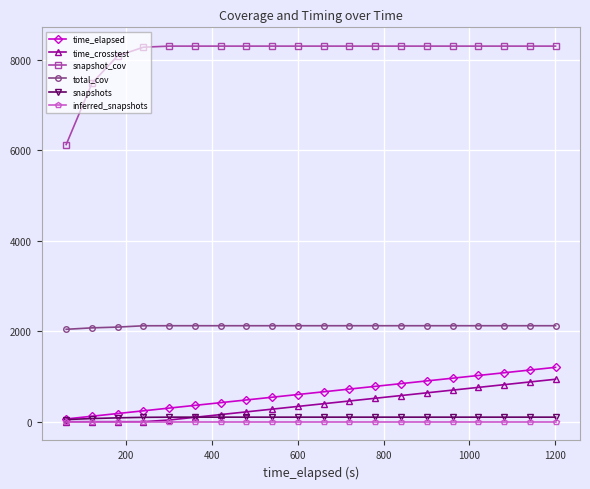

Which series has the largest total across all categories?

snapshot_cov